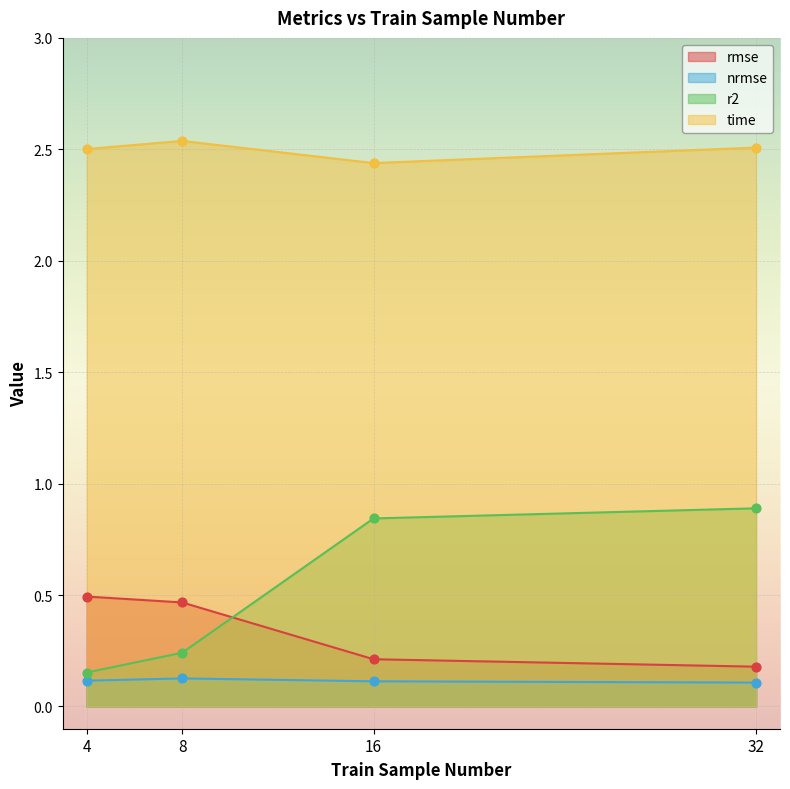

Which series has the largest Y range (max minus min)?

r2